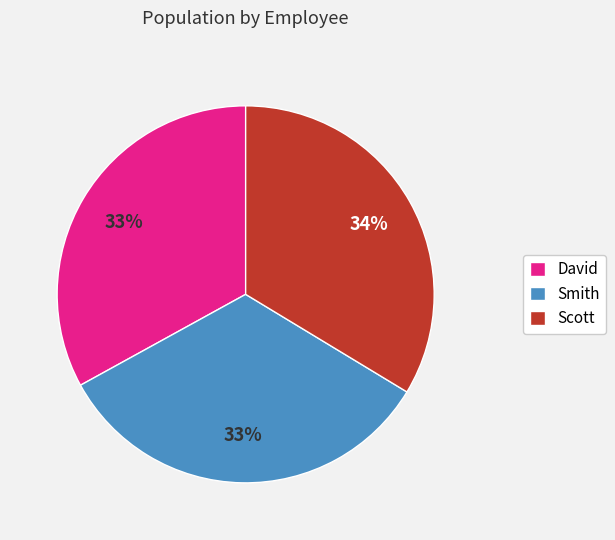

To the nearest percent, what is the average slice percentage?

33%